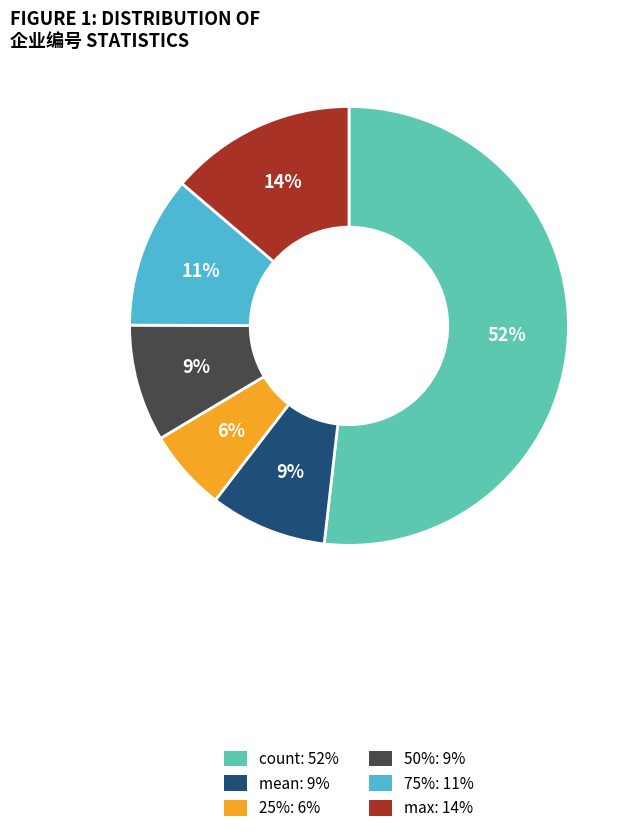

Does any single category account for the majority?

Yes